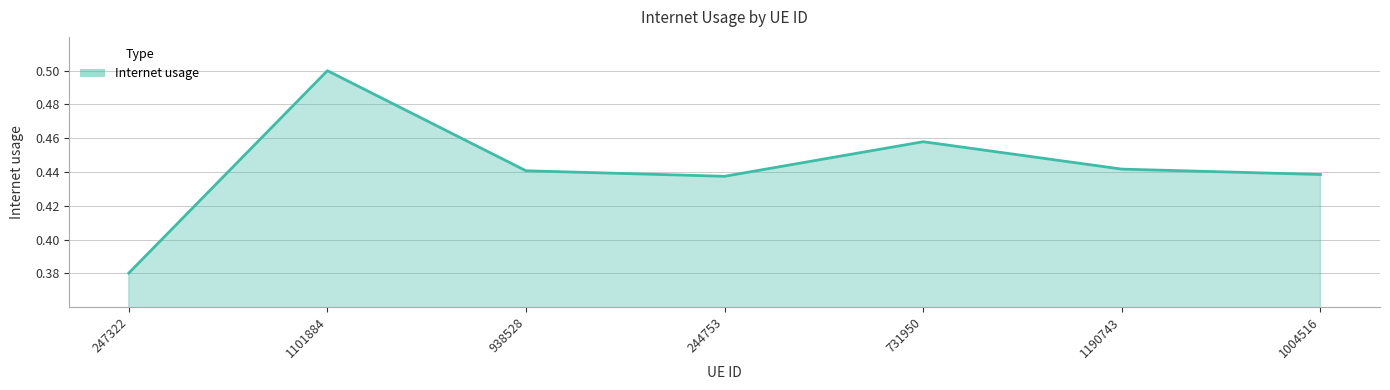

At which category does the data reach its first local peak?

1101884